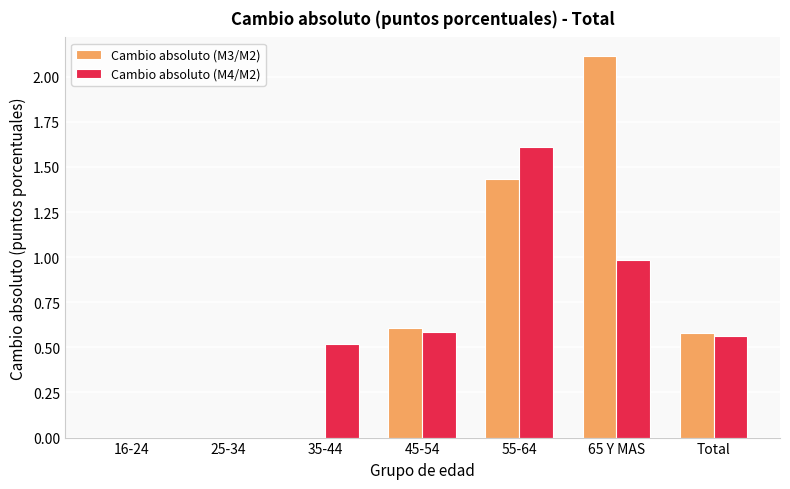

Is it true that Cambio absoluto (M4/M2) equals 0.5 at 35-44?

True